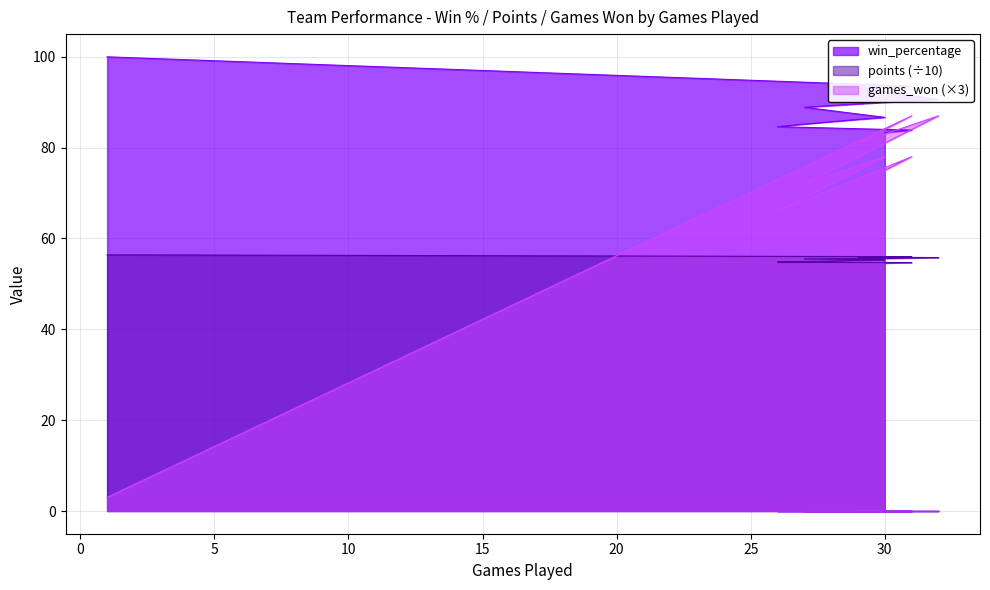

True or false: points has more than 0 points higher than both neighbors.

False